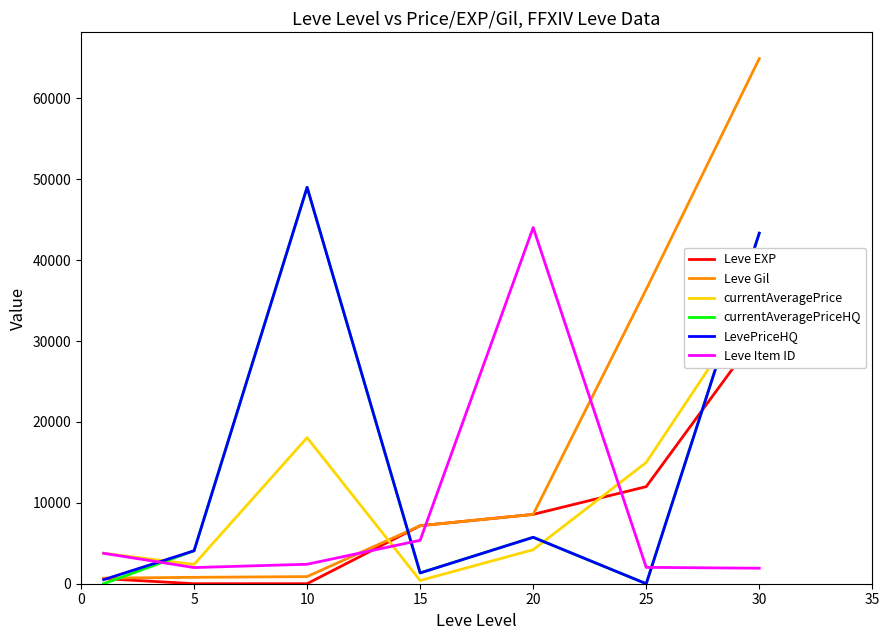

How many times do Leve Item ID and LevePriceHQ cross each other?

3